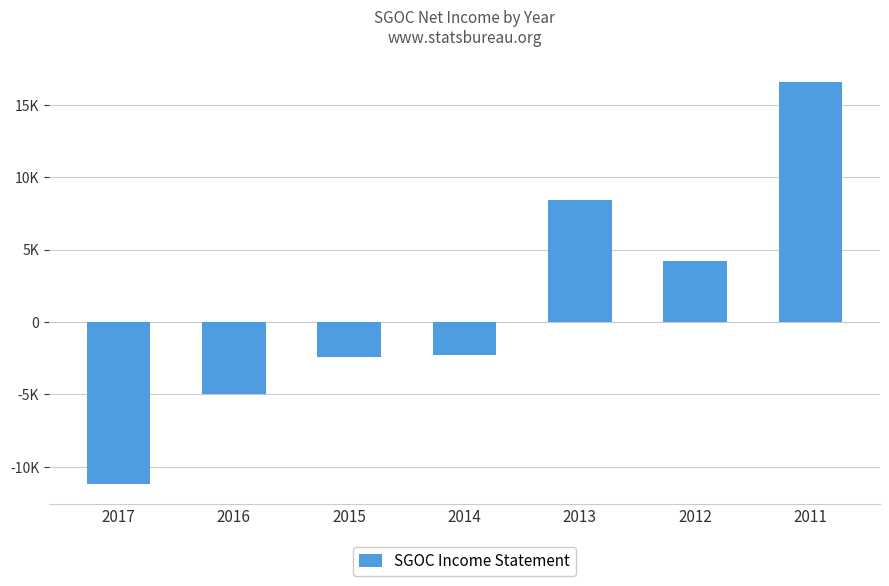

Are the bars grouped side by side (vs. stacked)?

No